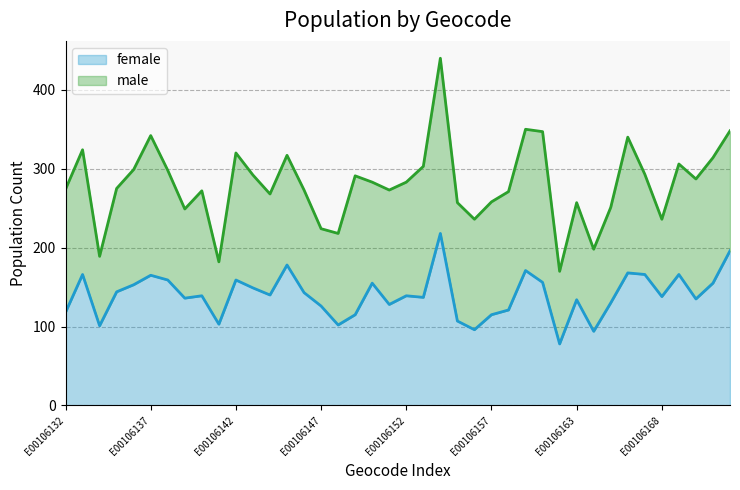

What is the difference between the values at E00106141 and E00106136?

50